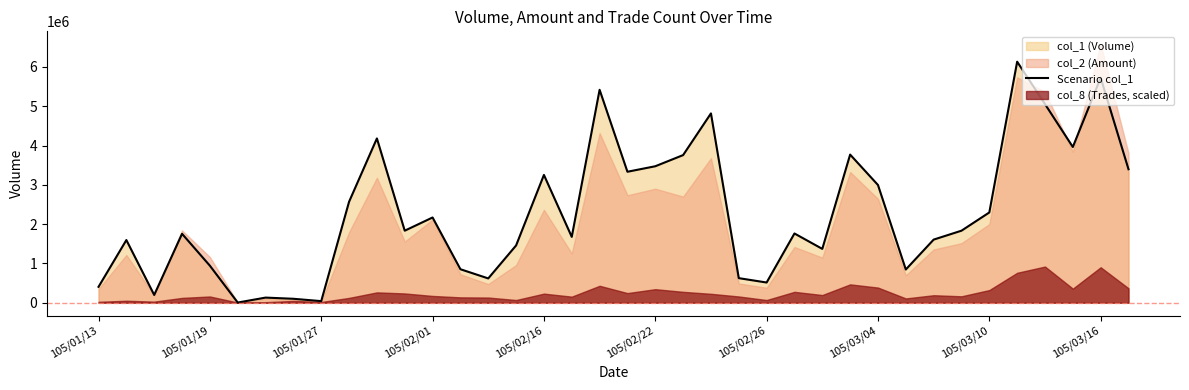

The value of Scenario col_1 at 105/01/13 is 665169. True or false?

False